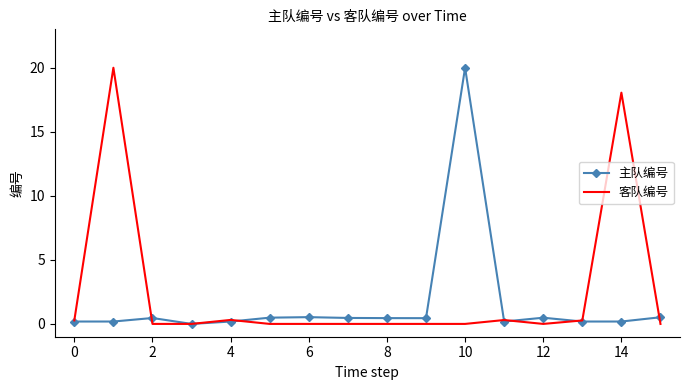

How many values in 主队编号 are above zero?

15